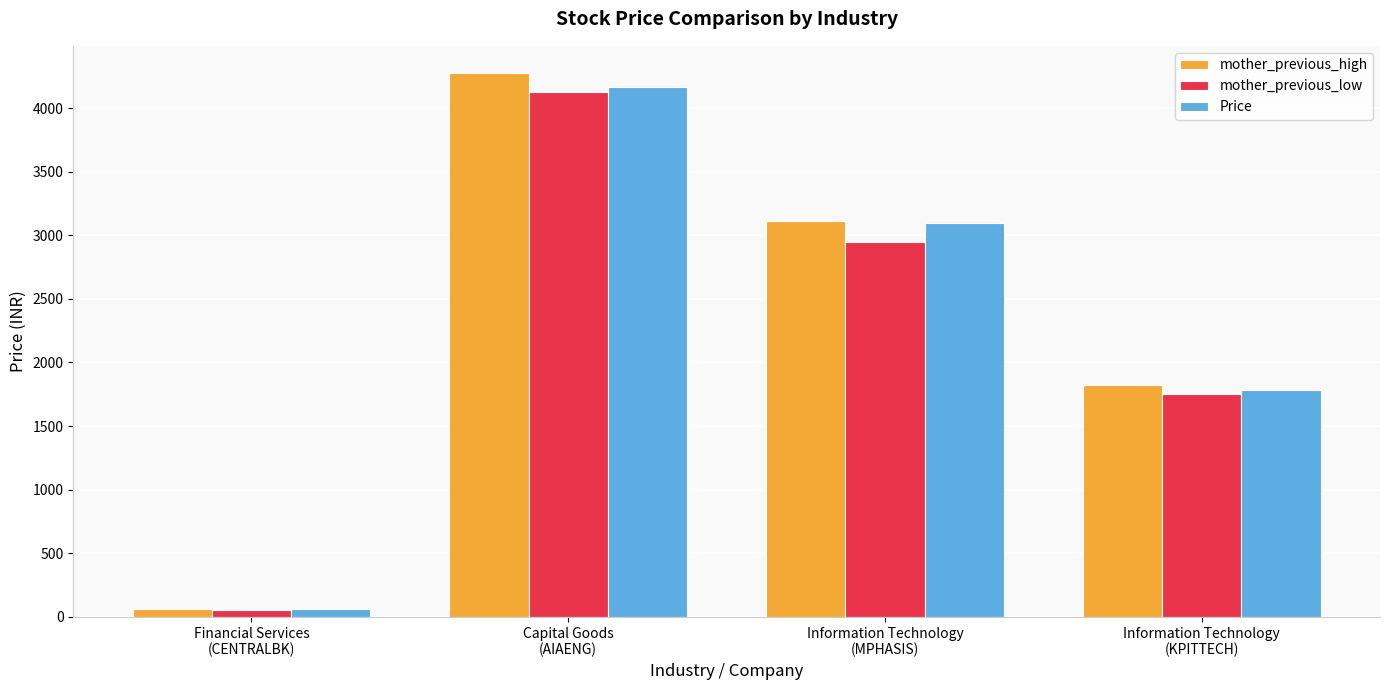

Where is mother_previous_low nearest to the value 2091?

Information Technology
(KPITTECH)